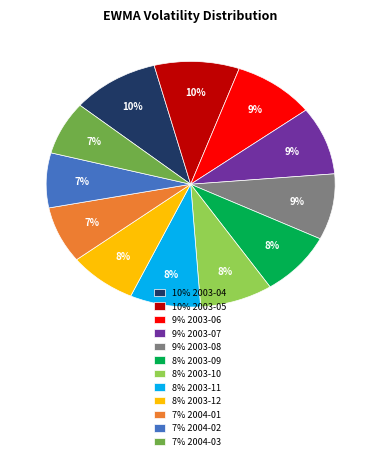

Is it true that 8% 2003-09 is 1% of the pie?

False